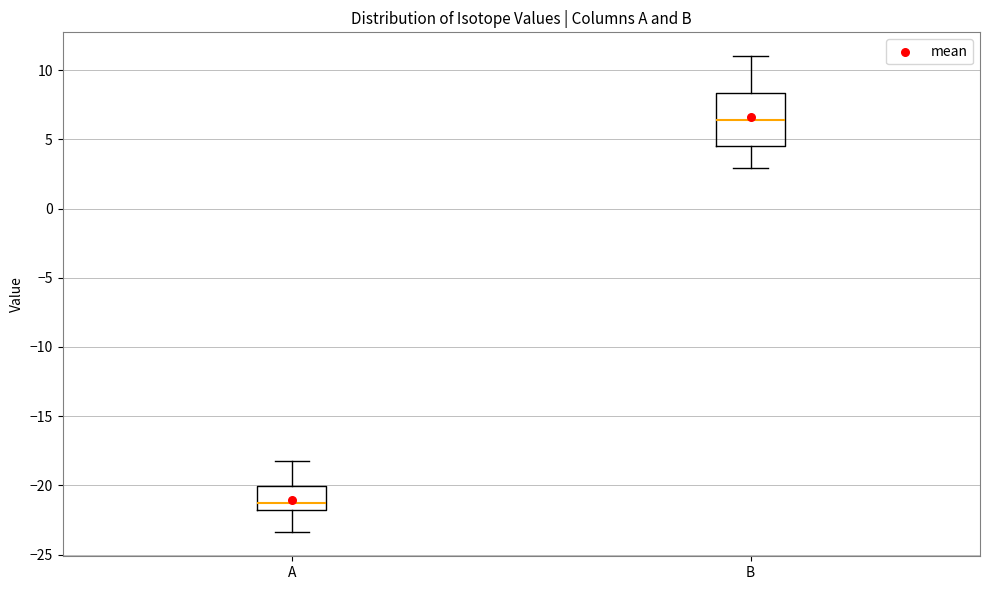

Reading left to right, transcribe this box plot: for each box, give where its median line is, the range the box spans, and where its two whiskers end, as read against the y-axis. The values are not printed on the chart, so give them approximately, as read against the axis.

A: median -21.5, box -22.0 to -20.0, whiskers -23.5 to -18.0
B: median 6.5, box 4.5 to 8.5, whiskers 3.0 to 11.0